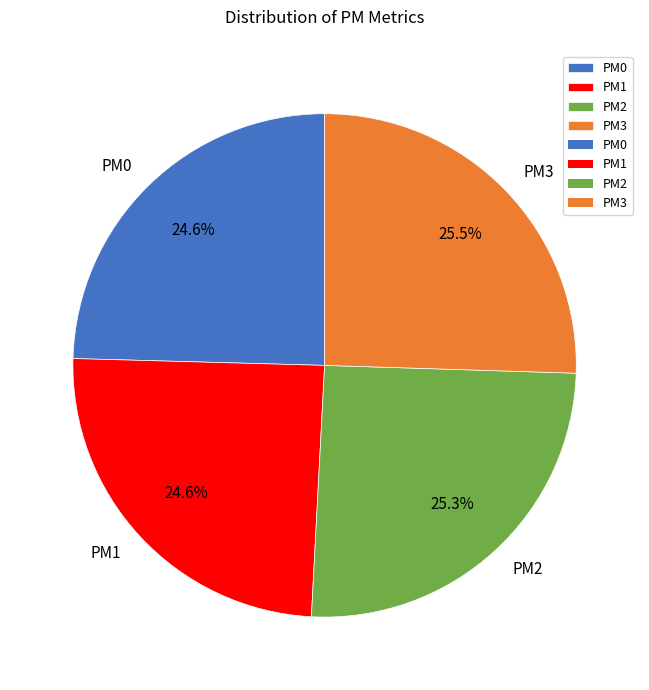

To the nearest percent, what is the difference between the PM0 and PM3 slice percentages?

1%